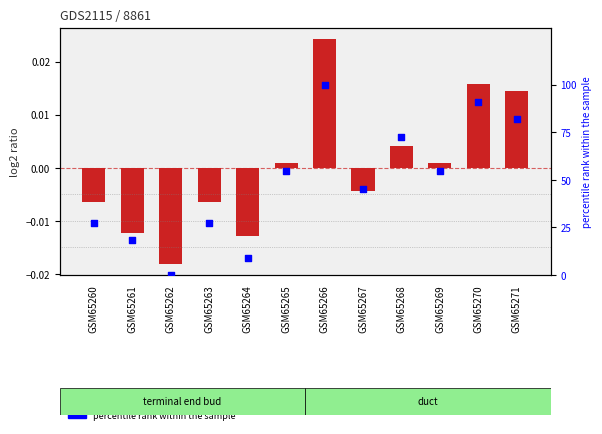

What is the total value across all series at GSM65260?

27.3